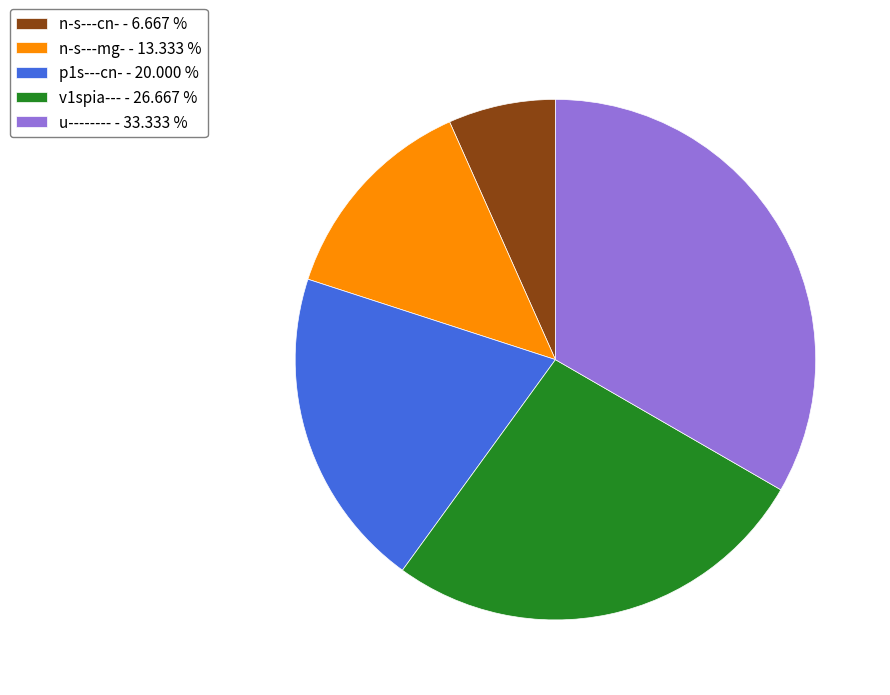

Does any single category account for the majority?

No